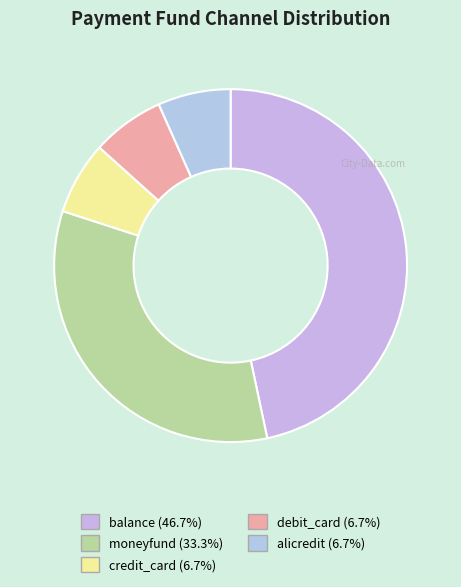

To the nearest percent, what percentage of the pie is credit_card?

7%